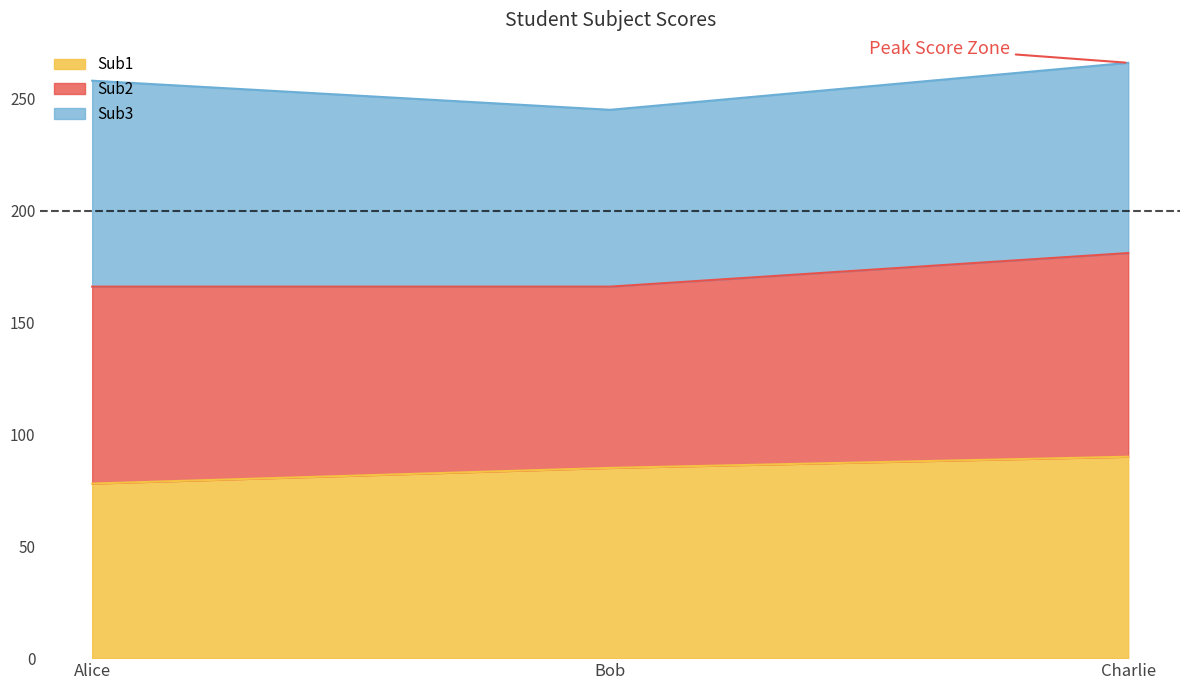

True or false: Sub2 has a value of 122 at Charlie.

False